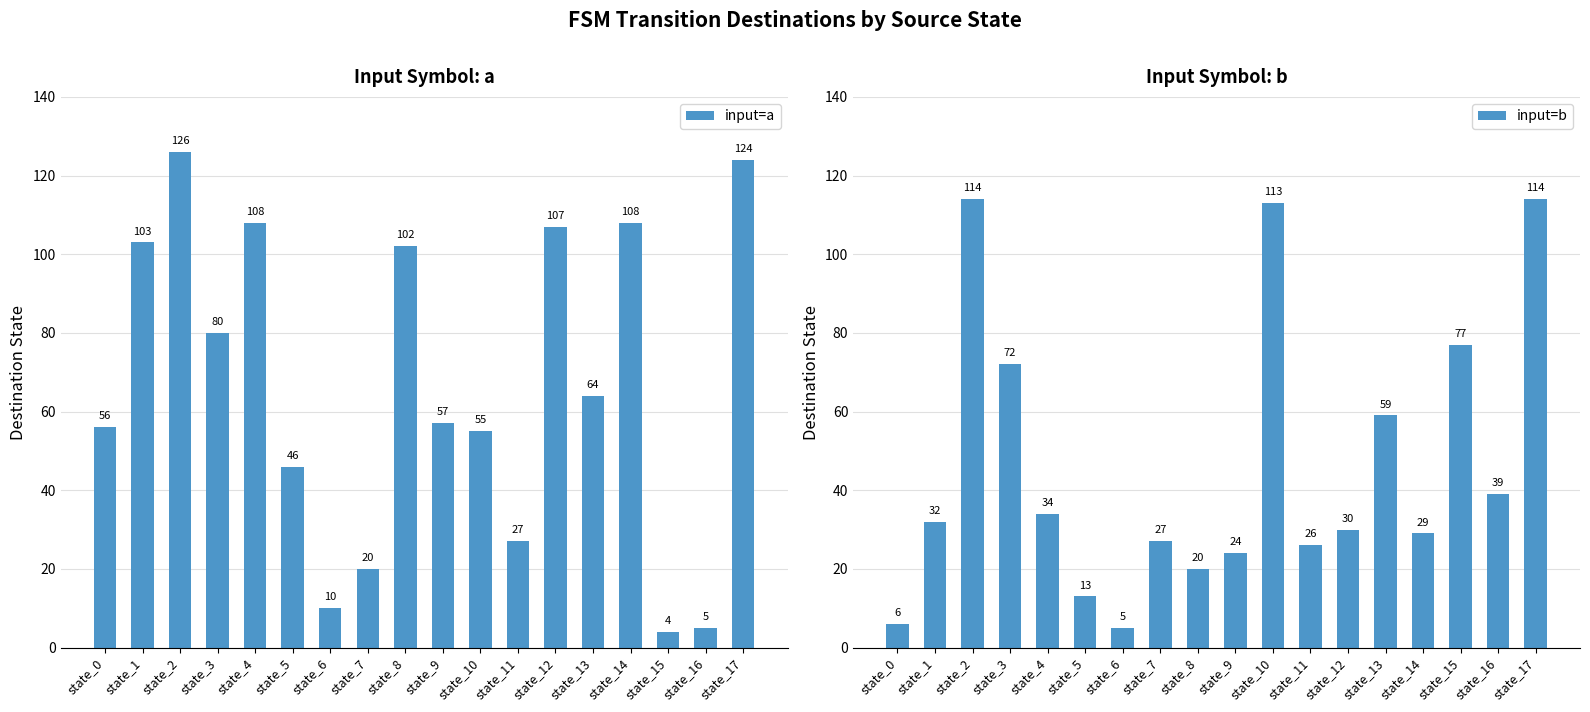

How many series are shown in this chart?

2